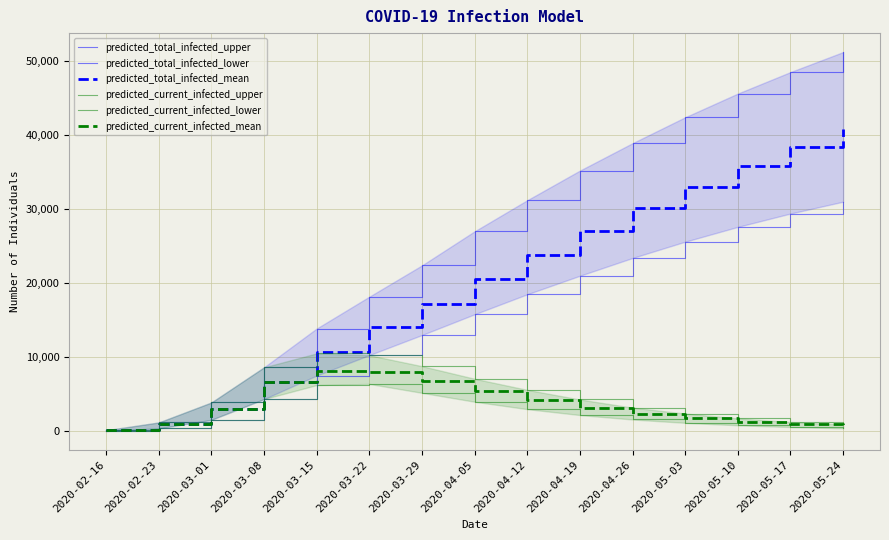

Which series has the widest spread of values?

predicted_total_infected_upper